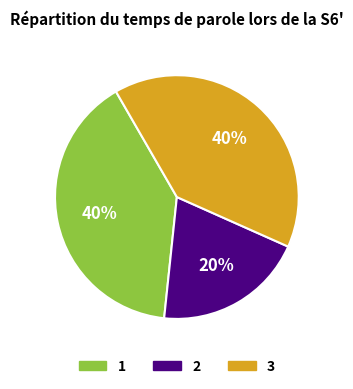

What is the smallest slice in the pie chart?

2